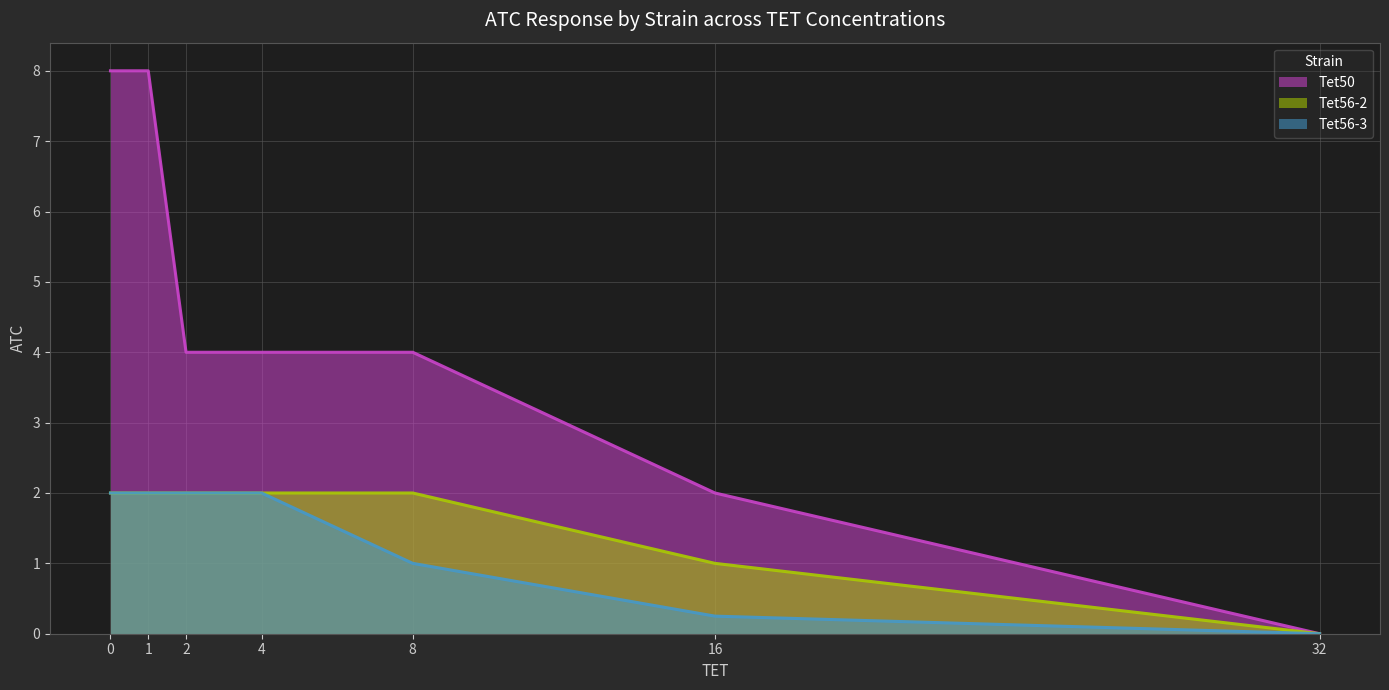

What is the sum of the Tet56-3 values at 4 and 8?

3.0